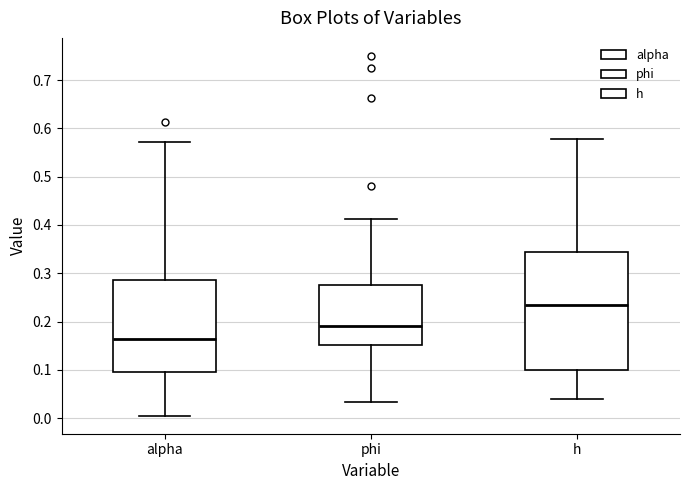

Which box has the lowest median line?

alpha